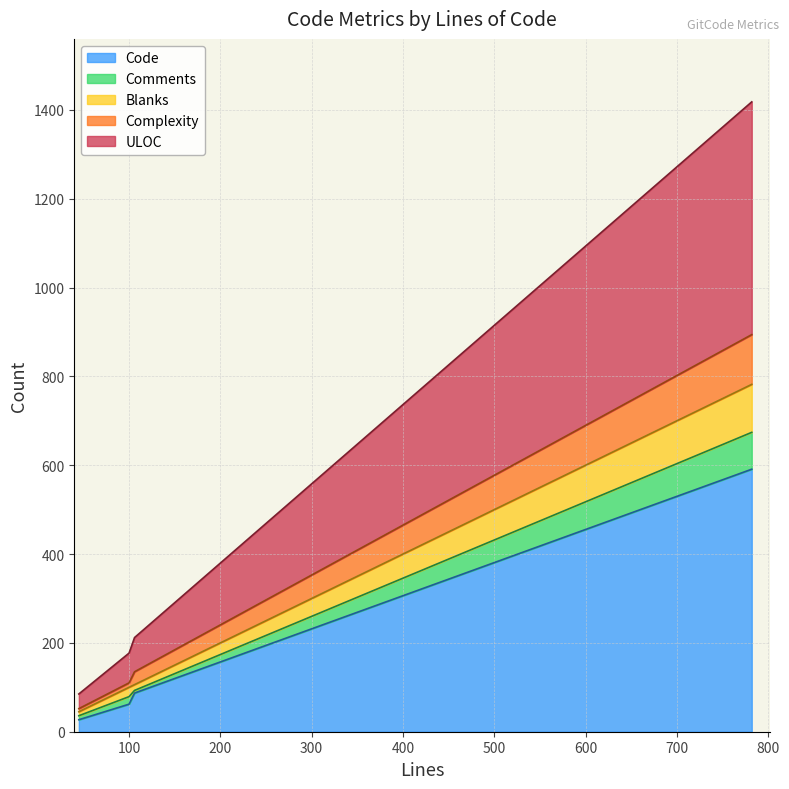

What are all the series names shown in the legend?

Code, Comments, Blanks, Complexity, ULOC